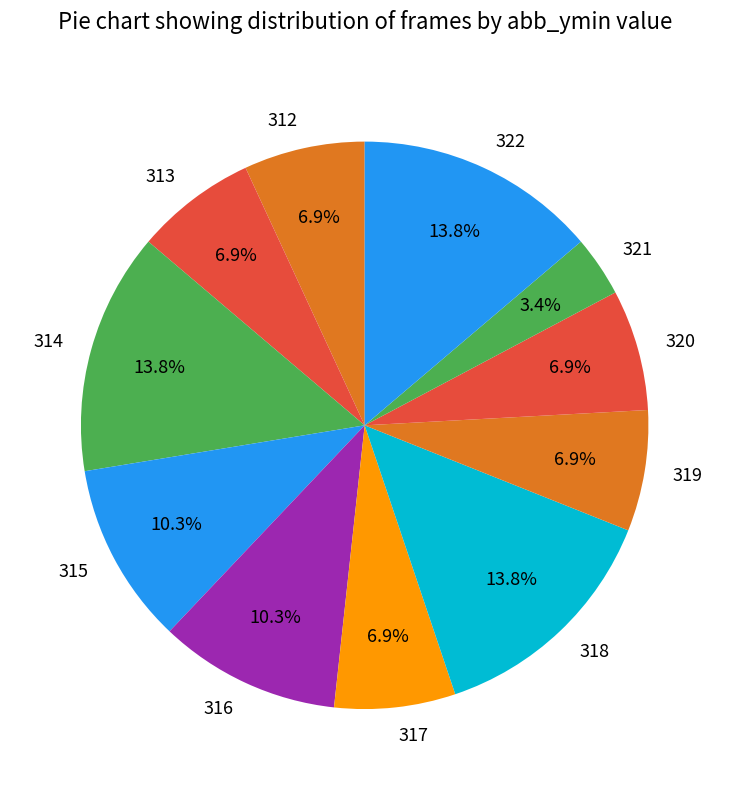

What percentage is the 322 slice, to the nearest percent?

14%